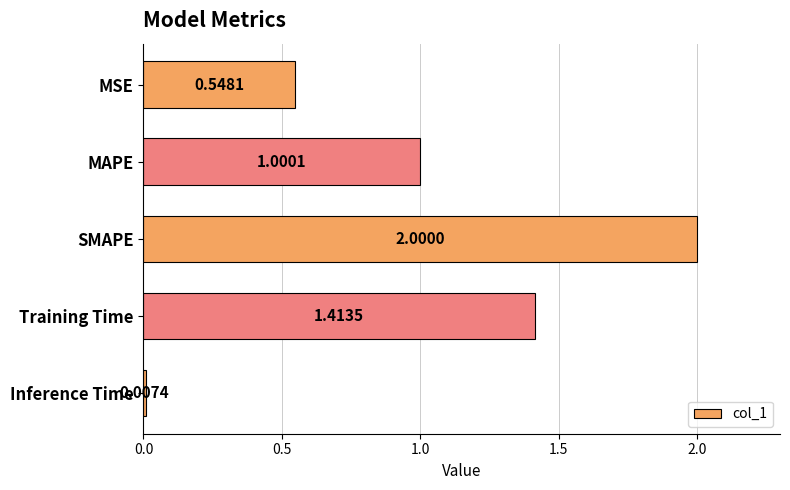

Which category has the highest value across all series?

SMAPE